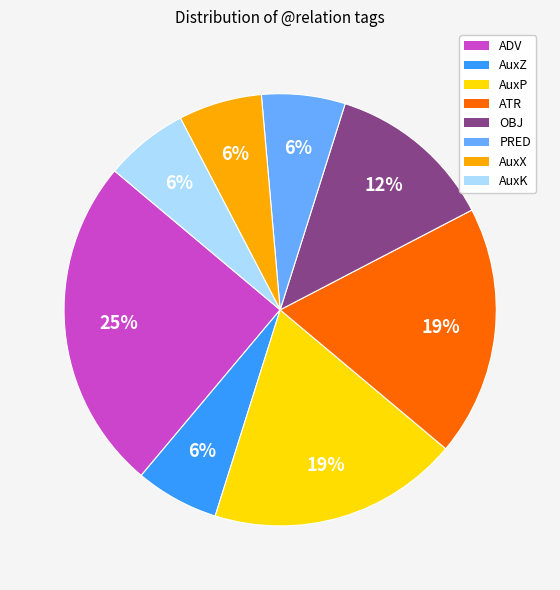

What percentage is the AuxZ slice, to the nearest percent?

6%